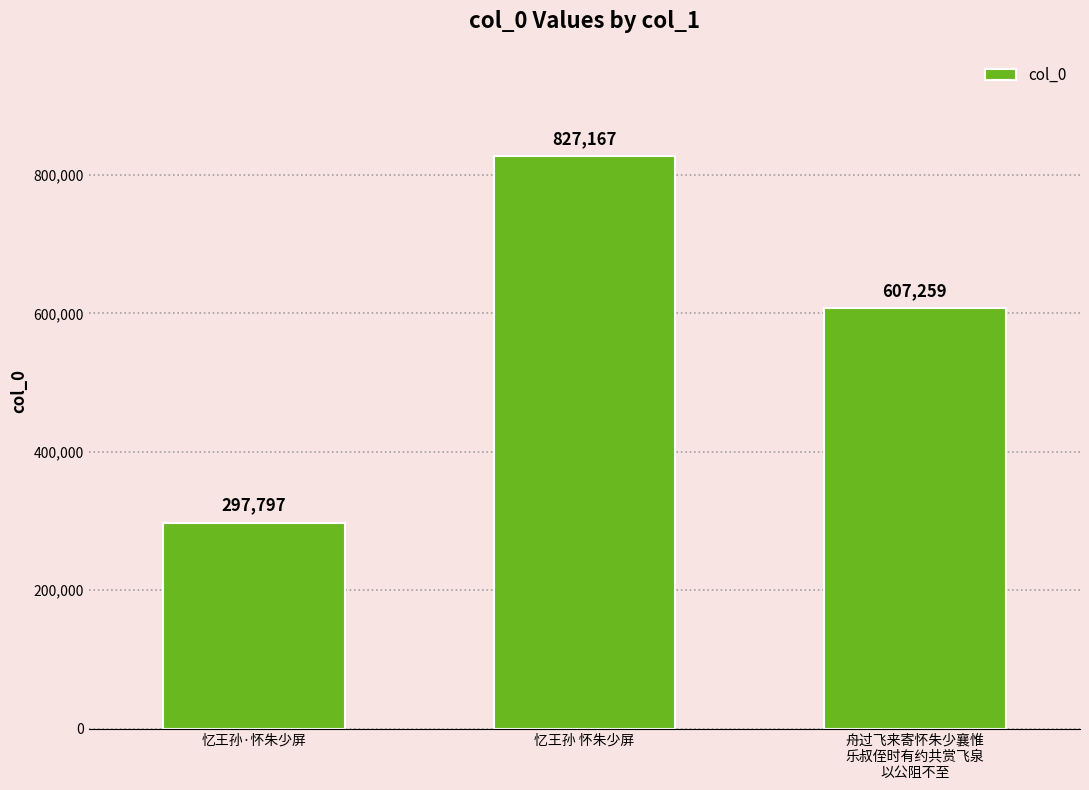

The chart shows a value of 449634 at 忆王孙 怀朱少屏. True or false?

False